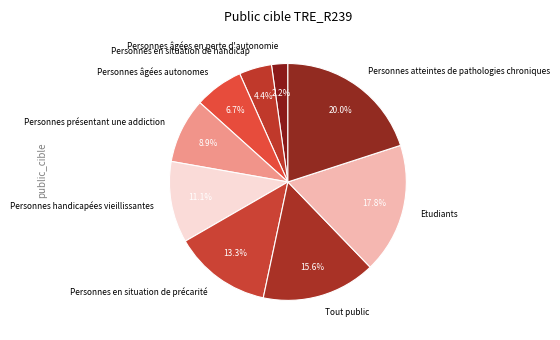

How many segments does this pie chart have?

9